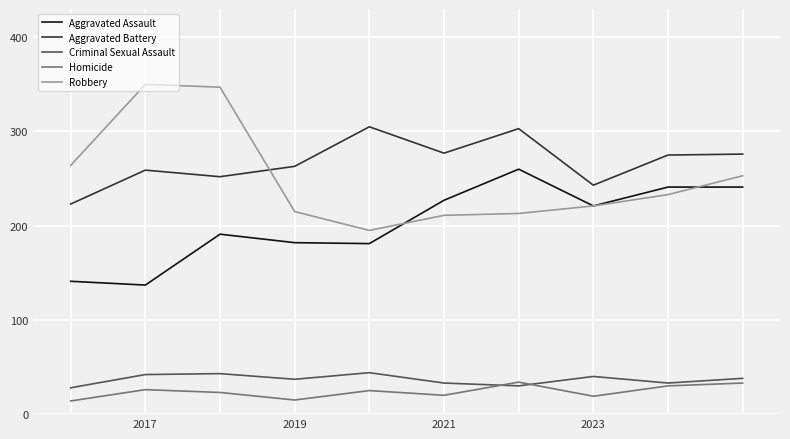

True or false: Homicide and Robbery cross at least once.

False